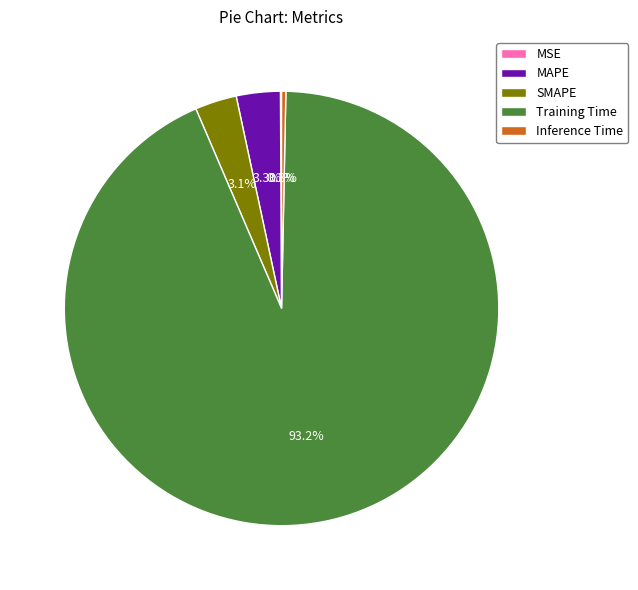

What is the largest slice in the pie chart?

Training Time